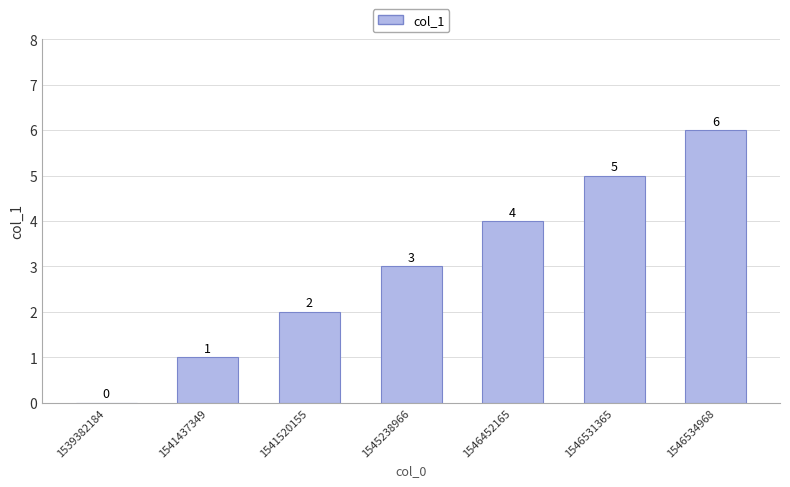

Reading left to right, extract all data points from this chart.

1539382184=0	1541437349=1	1541520155=2	1545238966=3	1546452165=4	1546531365=5	1546534968=6